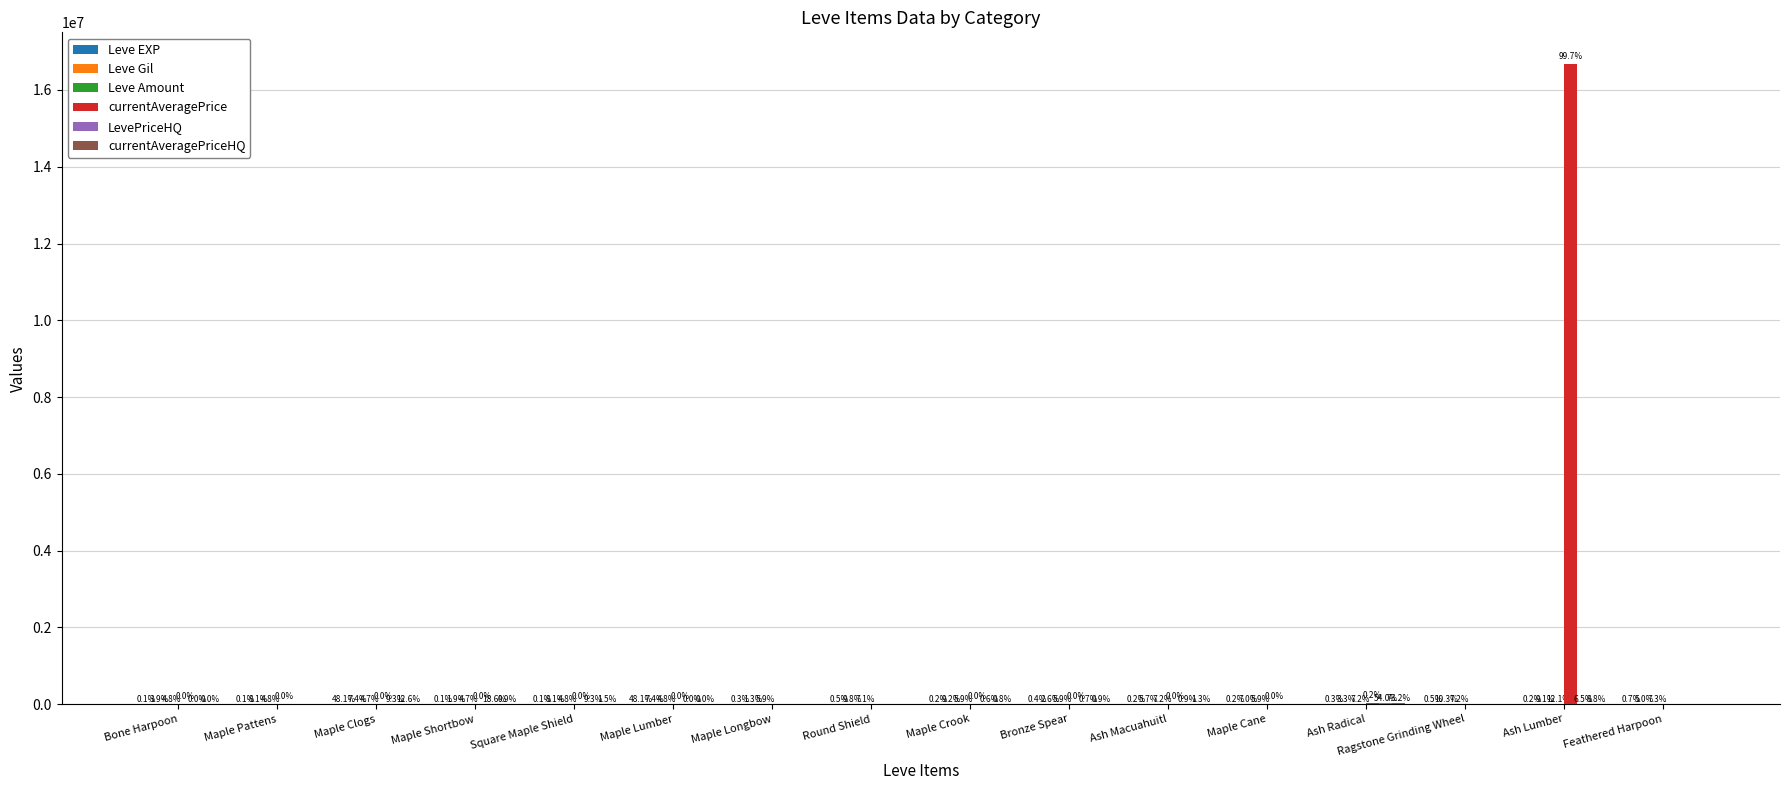

At which category does the chart reach its minimum across all series?

Maple Longbow